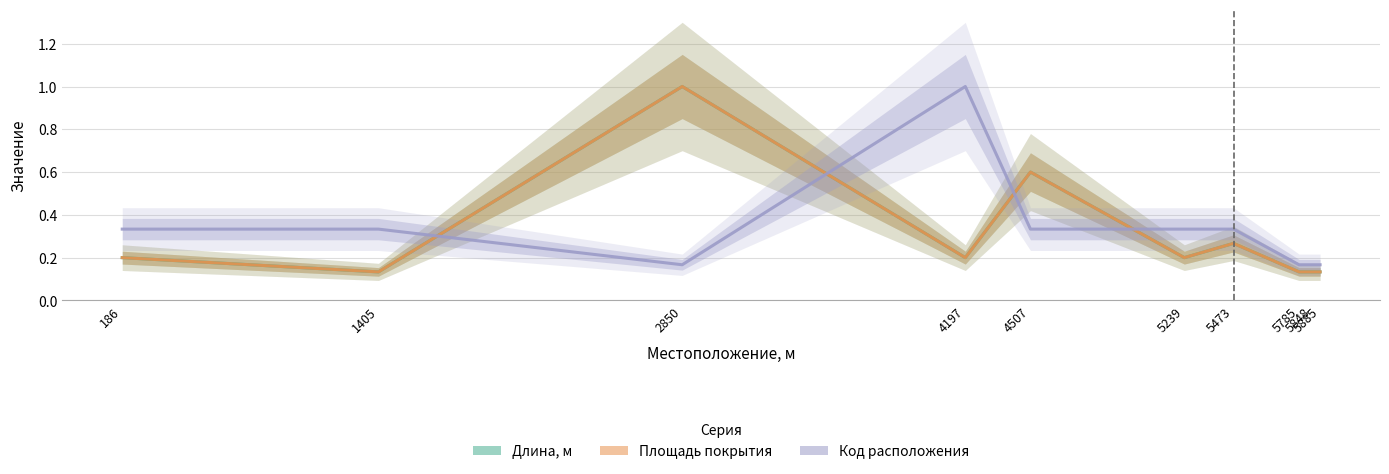

What is the minimum value for Площадь покрытия?

0.1